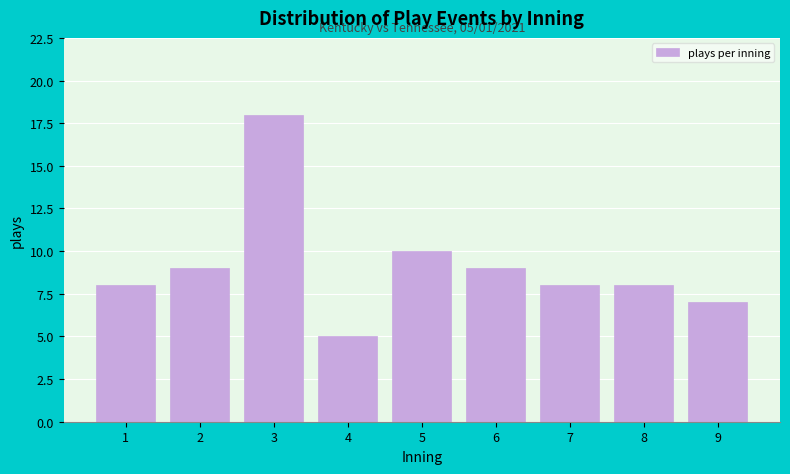

Reading left to right, extract all data points from this chart.

1=8	2=9	3=18	4=5	5=10	6=9	7=8	8=8	9=7